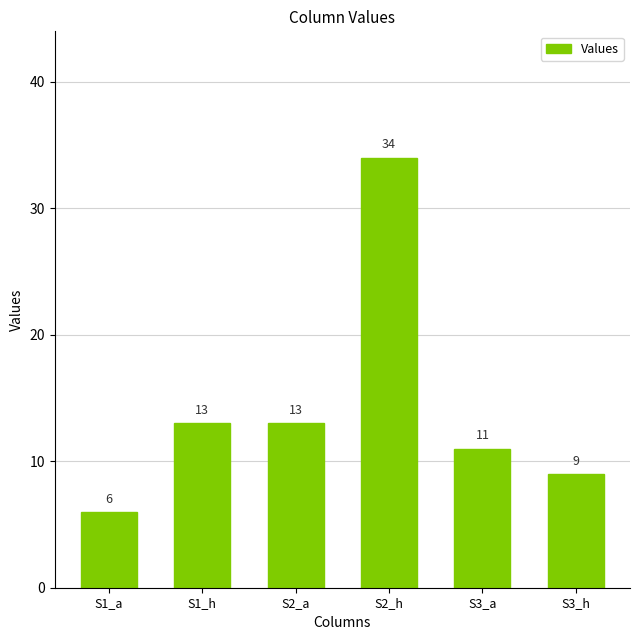

What is the sum of the values at S3_a and S1_a?

17